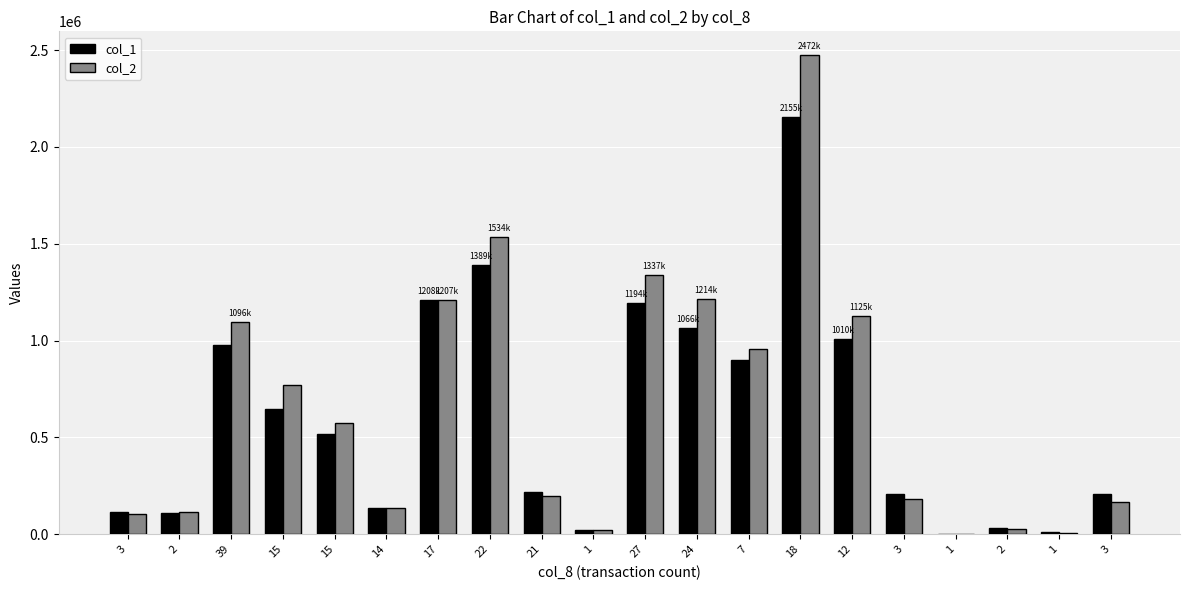

Rank the categories by col_1 value from highest to lowest.

18, 22, 17, 27, 24, 12, 39, 7, 15, 15, 21, 3, 3, 14, 3, 2, 2, 1, 1, 1